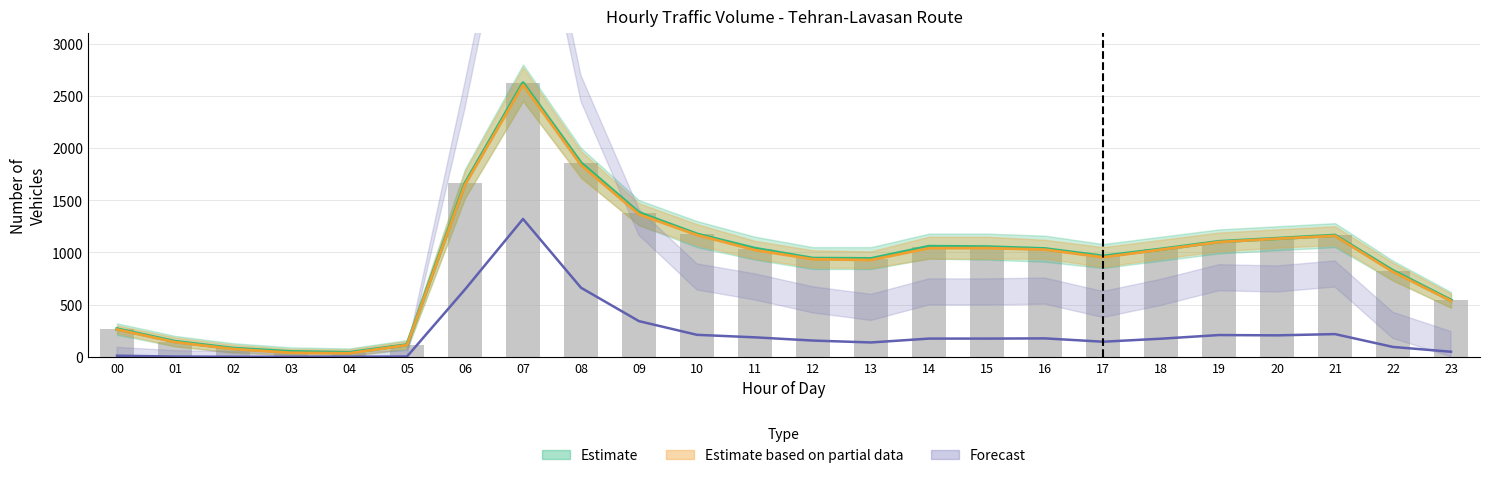

What is the total value across all series at 10?

3724